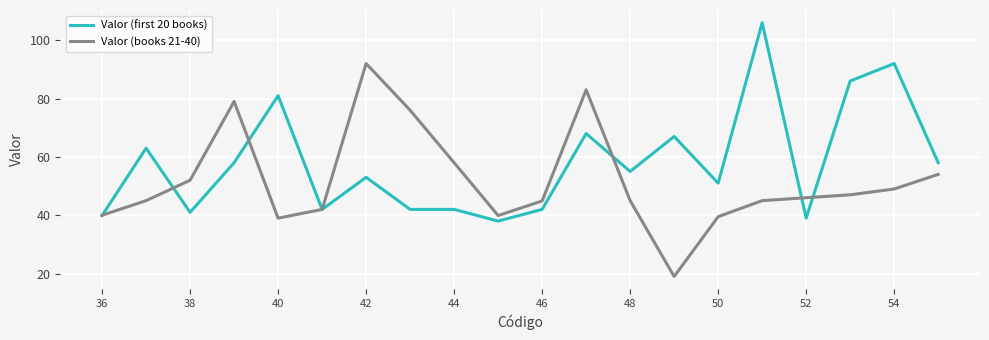

Which series has the largest total across all categories?

Valor (first 20 books)